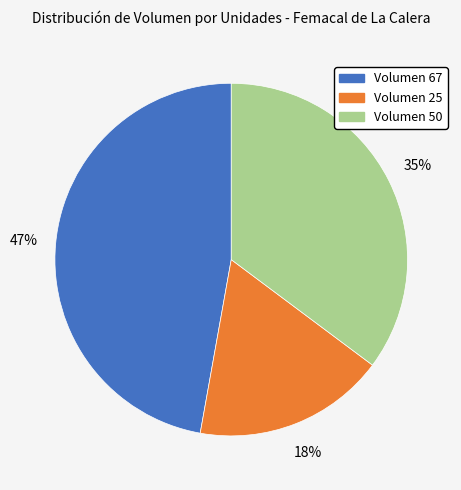

Is there a majority slice in this chart?

No